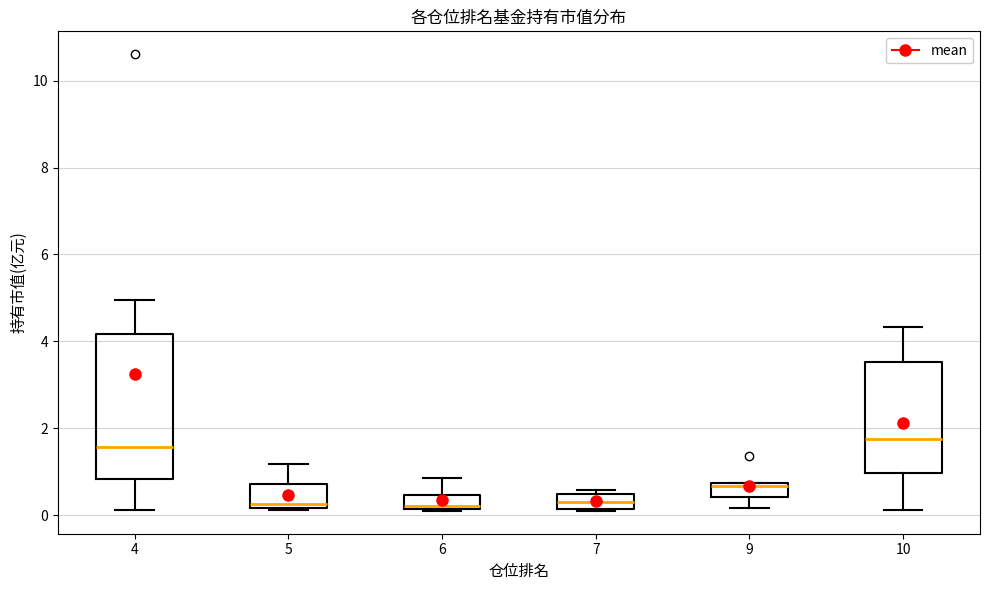

Reading left to right, read every box against the y-axis: the position of its median line, the range the box covers, and the ends of its whiskers. The values are not printed on the chart, so give them approximately, as read against the axis.

4: median 1.6, box 0.8 to 4.2, whiskers 0.2 to 5.0
5: median 0.2 (just above the box's lower edge), box 0.2 to 0.8, whiskers 0.2 to 1.2
6: median 0.2 (just above the box's lower edge), box 0.2 to 0.4, whiskers 0.0 to 0.8
7: median 0.4 (inside the box), box 0.2 to 0.4, whiskers 0.2 to 0.6
9: median 0.6, box 0.4 to 0.8, whiskers 0.2 to 0.8
10: median 1.8, box 1.0 to 3.6, whiskers 0.2 to 4.4